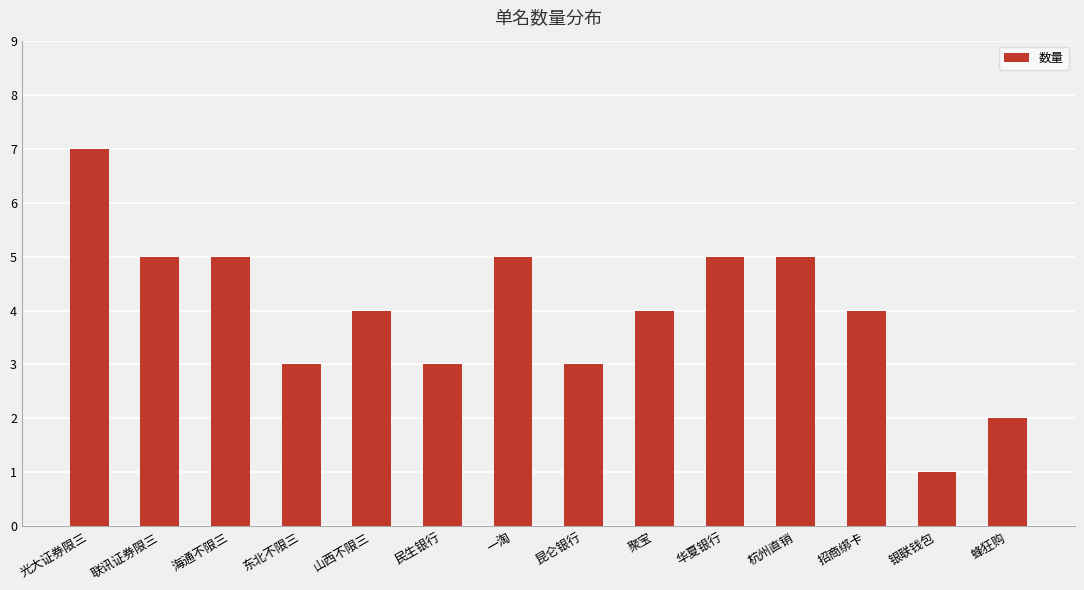

Between 联讯证券限三 and 昆仑银行, which is larger?

联讯证券限三